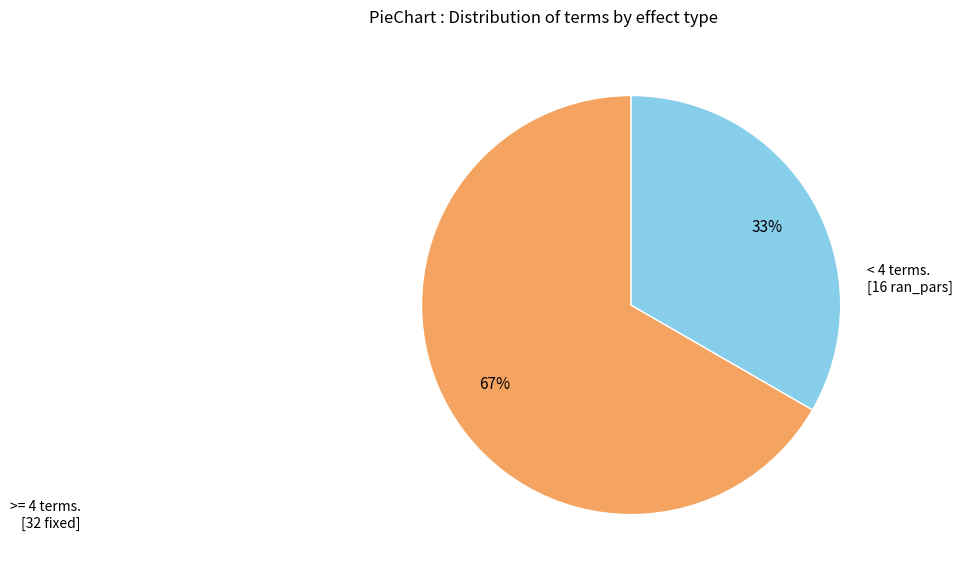

To the nearest percent, what is the average slice percentage?

50%